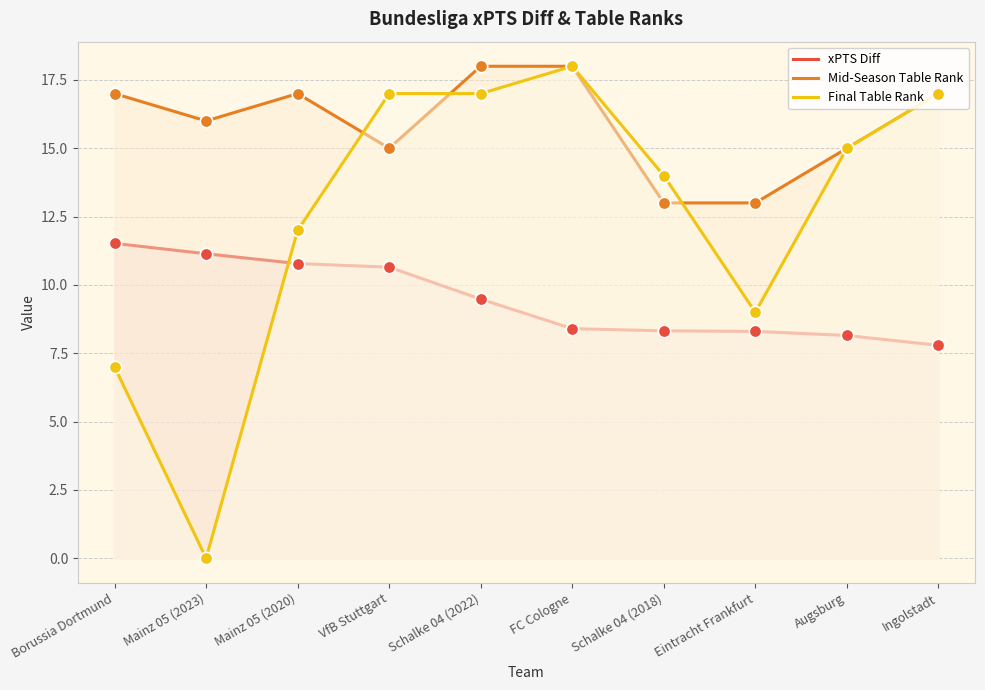

What is the total value across all series at Schalke 04 (2022)?

44.5